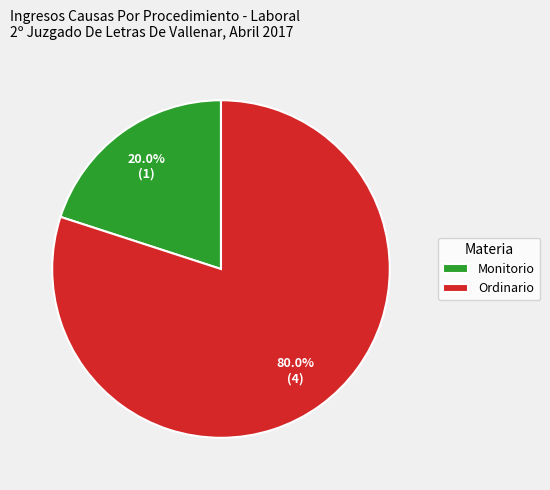

To the nearest percent, what is the difference between the largest and smallest slice percentages?

60%